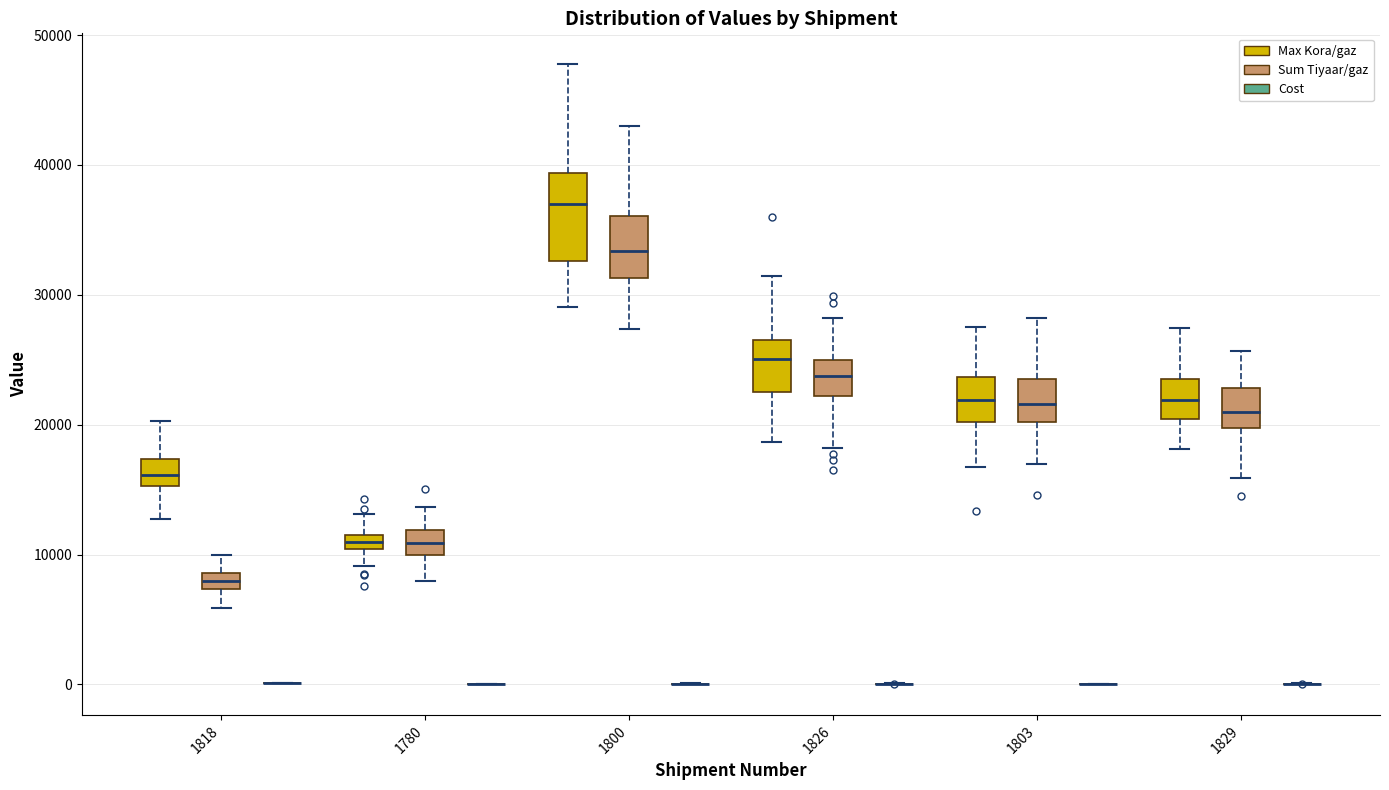

Comparing the boxes themselves (not the whiskers), which one is the tallest?

1800 (Max Kora/gaz)